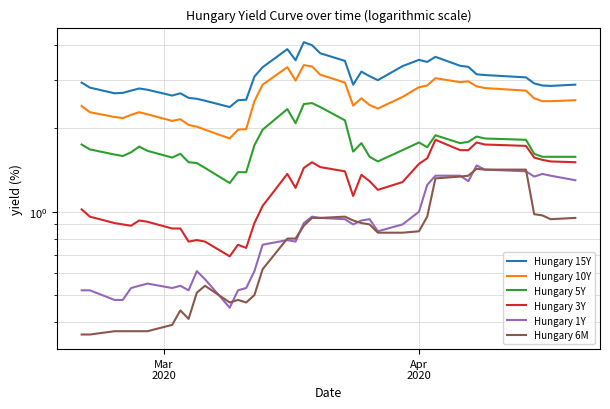

What are all the series names shown in the legend?

Hungary 15Y, Hungary 10Y, Hungary 5Y, Hungary 3Y, Hungary 1Y, Hungary 6M